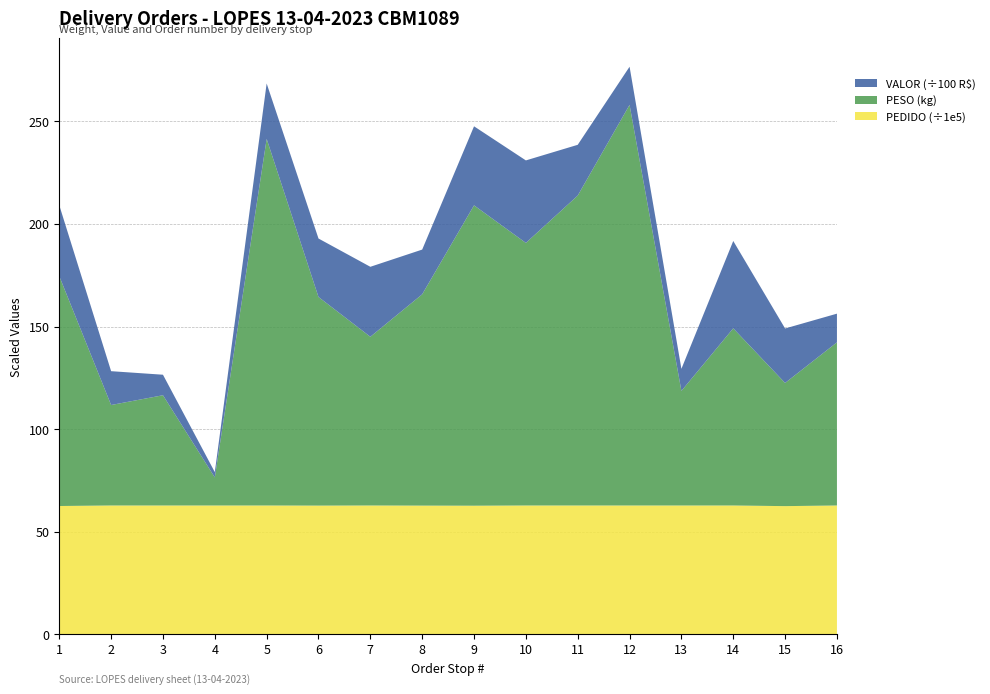

Reading left to right, what are all the values shown in this chart?

PESO: QUELUZ=112.0	CRUZEIRO=49.0	CRUZEIRO=53.7	CACHOEIRA PAULISTA=13.7	CACHOEIRA PAULISTA=178.7	CACHOEIRA PAULISTA=101.7	CACHOEIRA PAULISTA=82.2	LORENA=103.0	LORENA=146.4	LORENA=128.0	LORENA=151.1	LORENA=195.3	GUARATINGUETA=55.9	GUARATINGUETA=86.4	GUARATINGUETA=60.0	GUARATINGUETA=79.5
VALOR: QUELUZ=3457.8	CRUZEIRO=1648.8	CRUZEIRO=1000.4	CACHOEIRA PAULISTA=258.7	CACHOEIRA PAULISTA=2700.8	CACHOEIRA PAULISTA=2849.5	CACHOEIRA PAULISTA=3410.7	LORENA=2180.2	LORENA=3851.9	LORENA=4021.5	LORENA=2474.1	LORENA=1859.0	GUARATINGUETA=1076.8	GUARATINGUETA=4258.1	GUARATINGUETA=2656.5	GUARATINGUETA=1398.1
PEDIDO: QUELUZ=6250033.0	CRUZEIRO=6275693.0	CRUZEIRO=6275553.0	CACHOEIRA PAULISTA=6275621.0	CACHOEIRA PAULISTA=6275427.0	CACHOEIRA PAULISTA=6269750.0	CACHOEIRA PAULISTA=6275478.0	LORENA=6269656.0	LORENA=6264391.0	LORENA=6275409.0	LORENA=6275410.0	LORENA=6275407.0	GUARATINGUETA=6275429.0	GUARATINGUETA=6275258.0	GUARATINGUETA=6244338.0	GUARATINGUETA=6275479.0